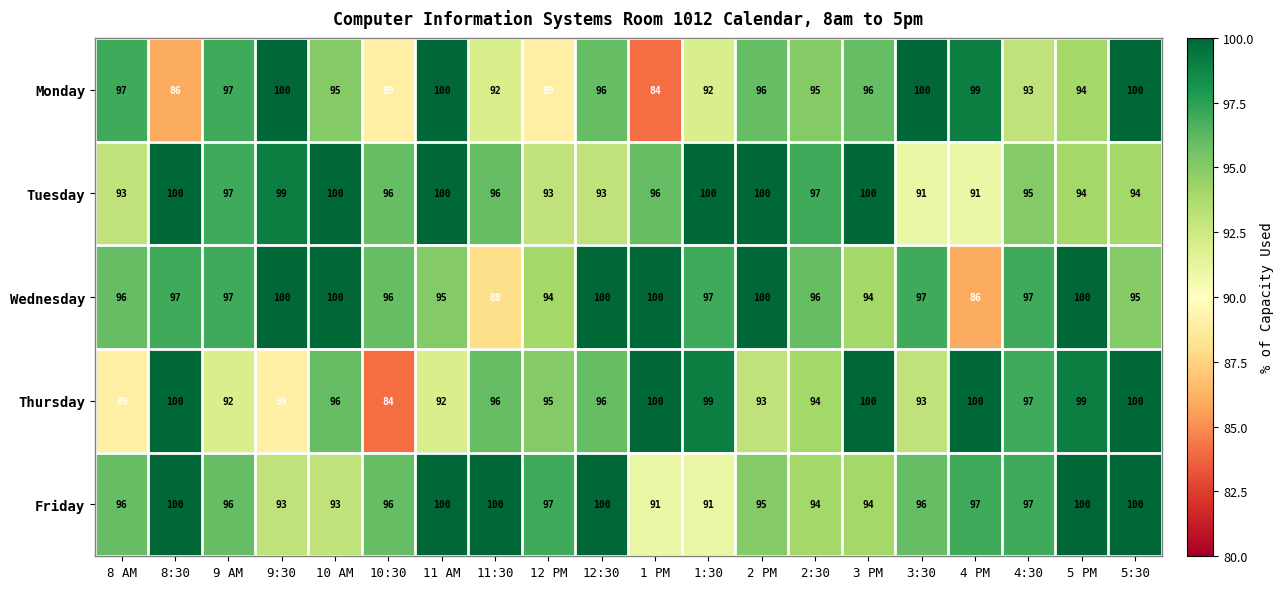

How many values in the Wednesday series are below 97?

9